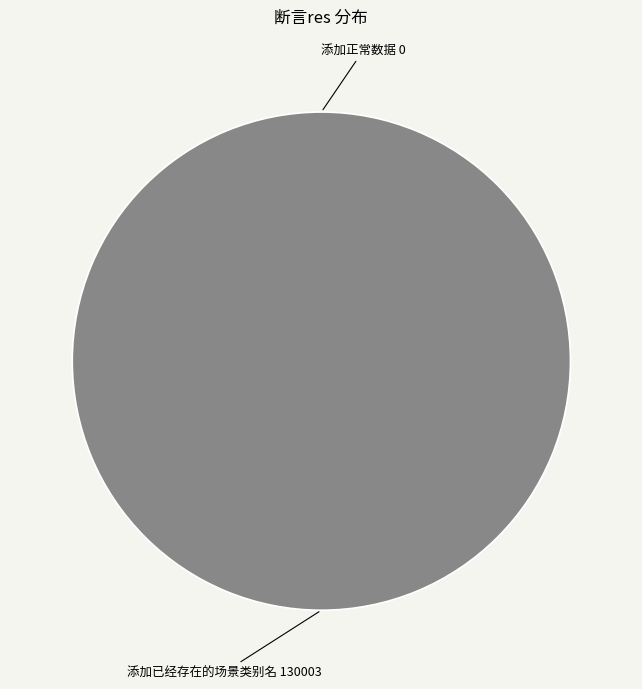

How many slices are in this pie chart?

2